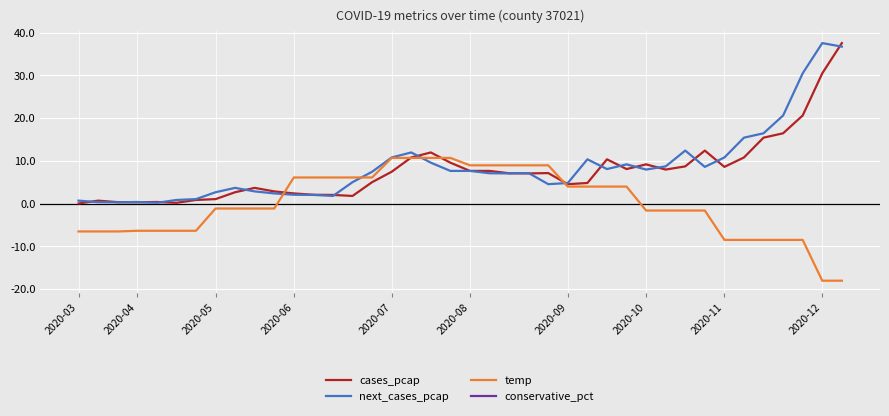

What is the highest value of the cases_pcap series?

37.6